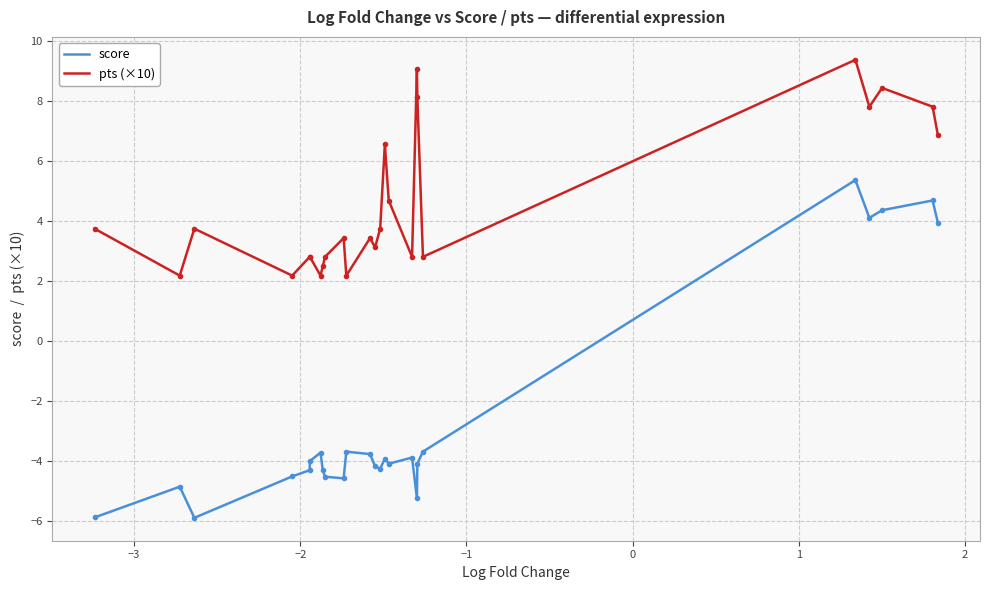

Rank the series by their maximum value, from lowest to highest.

score, pts (×10)